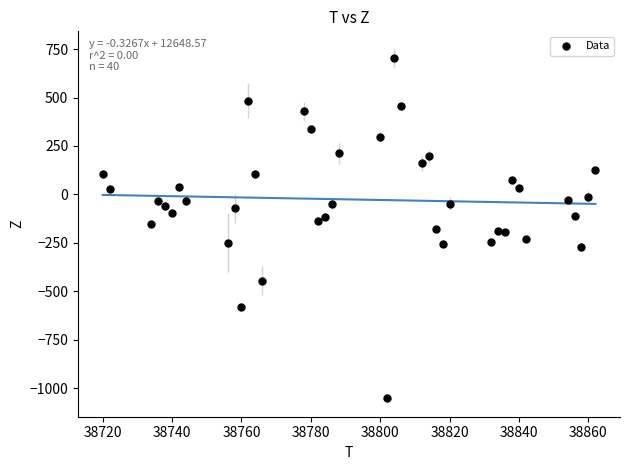

What is the range of Y values (max minus min)?

1756